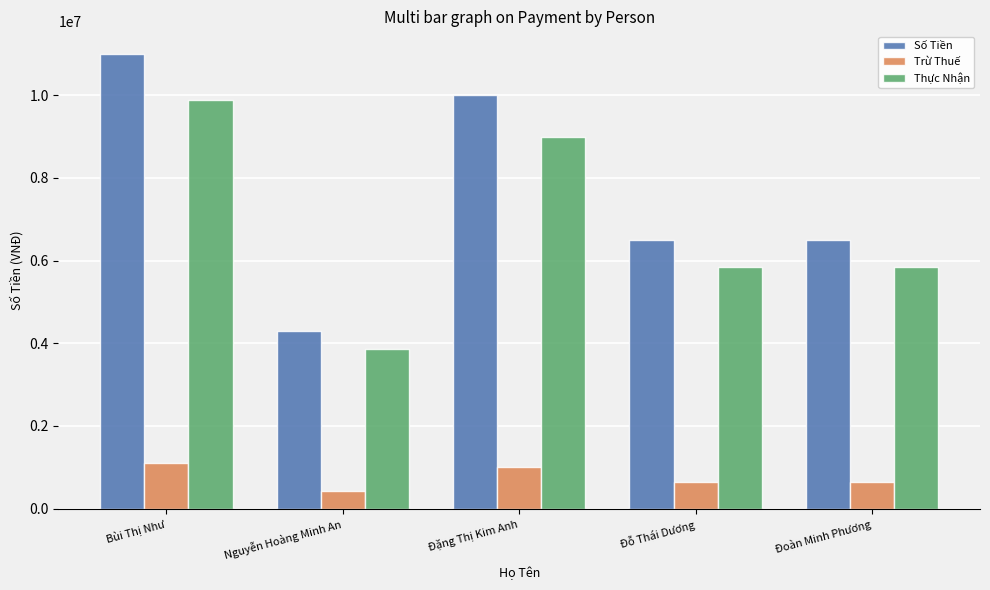

Which series has the largest range (max minus min)?

Số Tiền